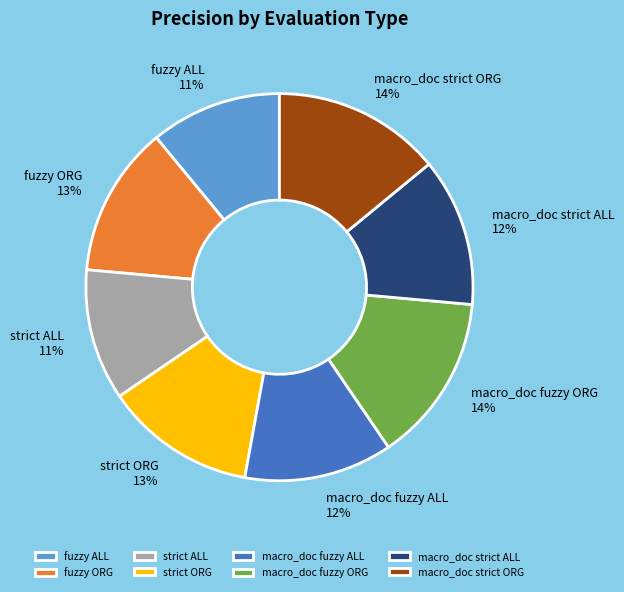

The strict ORG slice represents 19% of the pie. True or false?

False